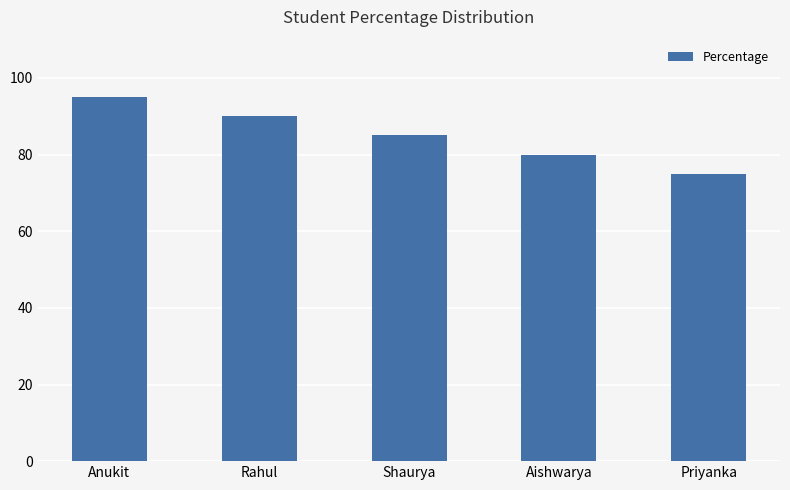

List the labels in order of value, largest first.

Anukit, Rahul, Shaurya, Aishwarya, Priyanka